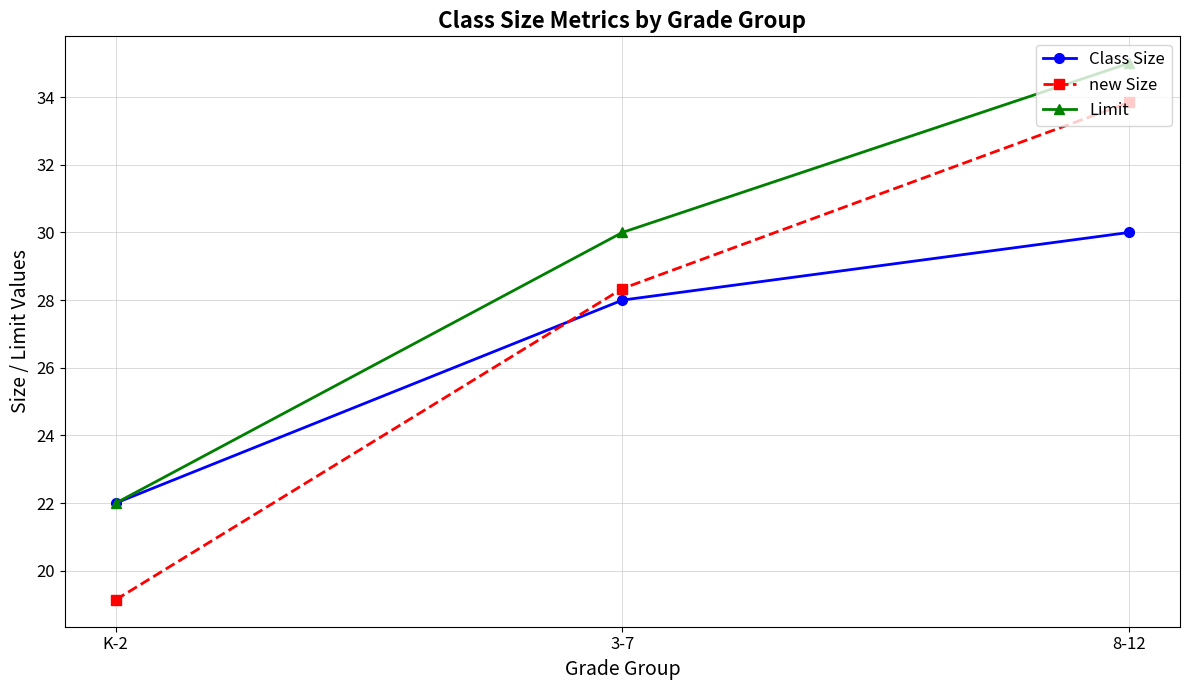

What is the sum of the new Size values at 3-7 and 8-12?

62.2